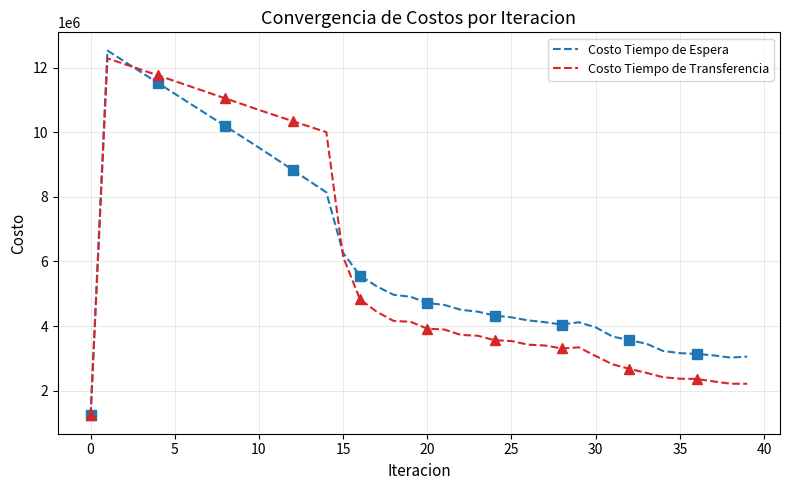

Rank the series by their average value, from highest to lowest.

Costo Tiempo de Espera, Costo Tiempo de Transferencia